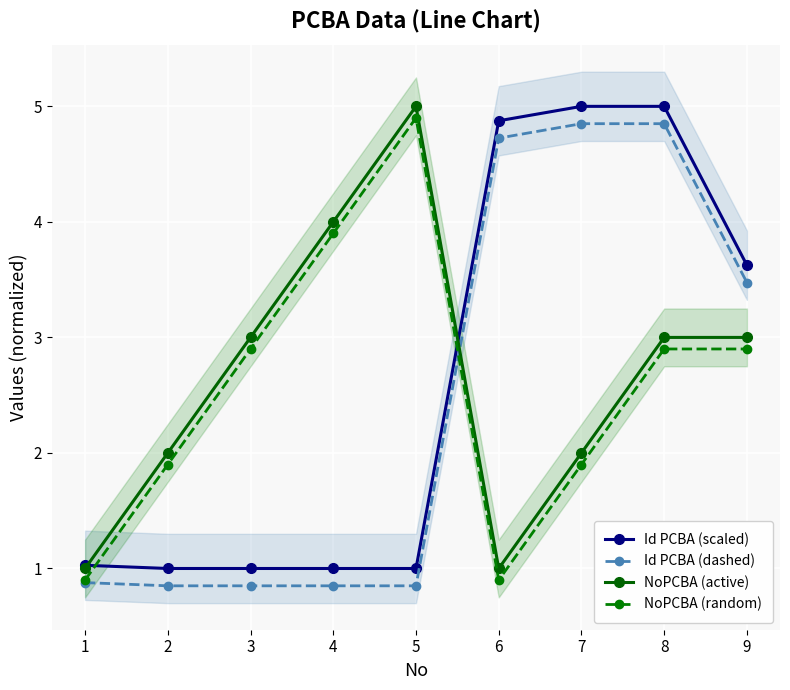

Which series has the widest spread of values?

Id PCBA (scaled)